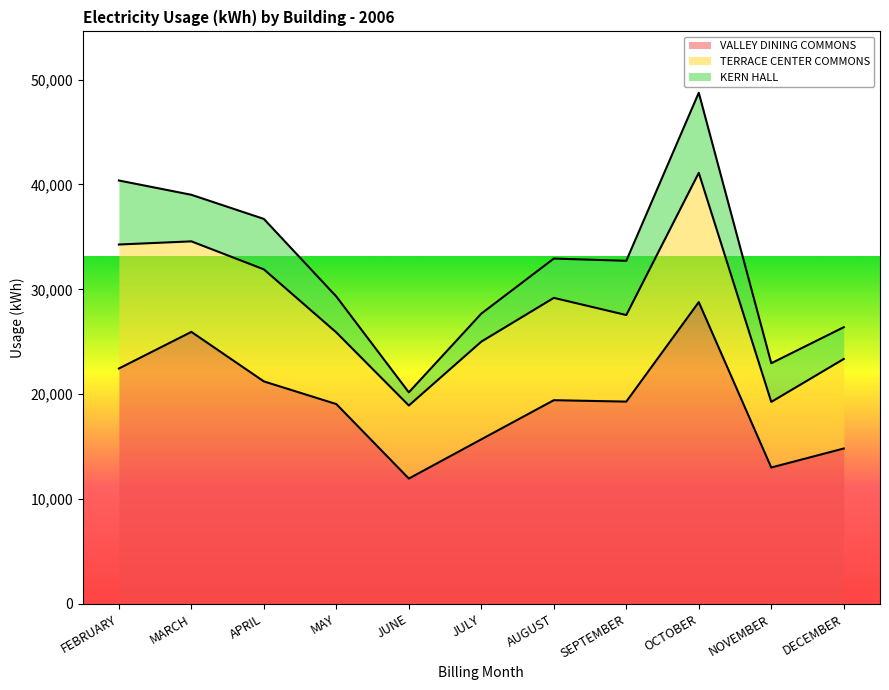

List the labels in order of TERRACE CENTER COMMONS value, smallest first.

NOVEMBER, MAY, JUNE, SEPTEMBER, DECEMBER, MARCH, JULY, AUGUST, APRIL, FEBRUARY, OCTOBER